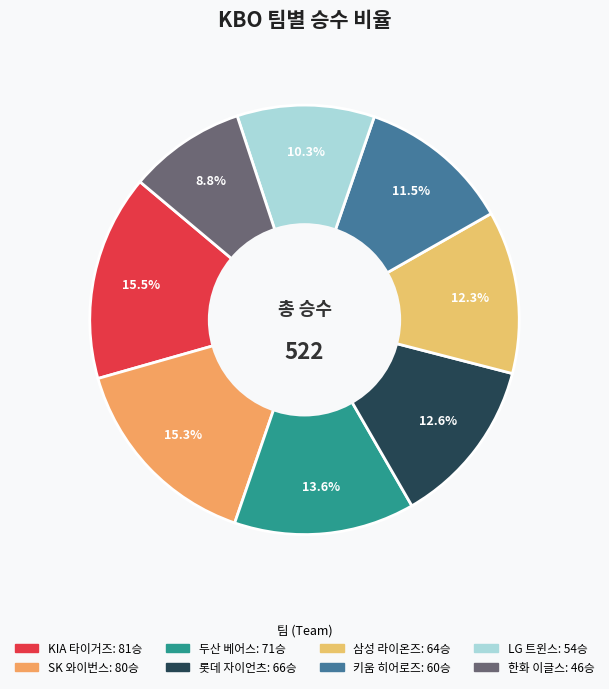

Is the sum of KIA 타이거즈 and LG 트윈스 greater than half?

No